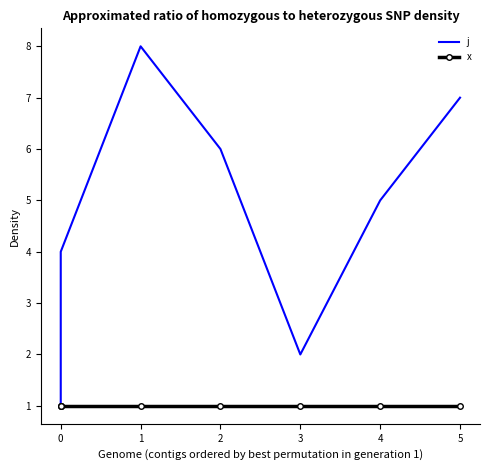

True or false: x has a value of 2 at 1.

False